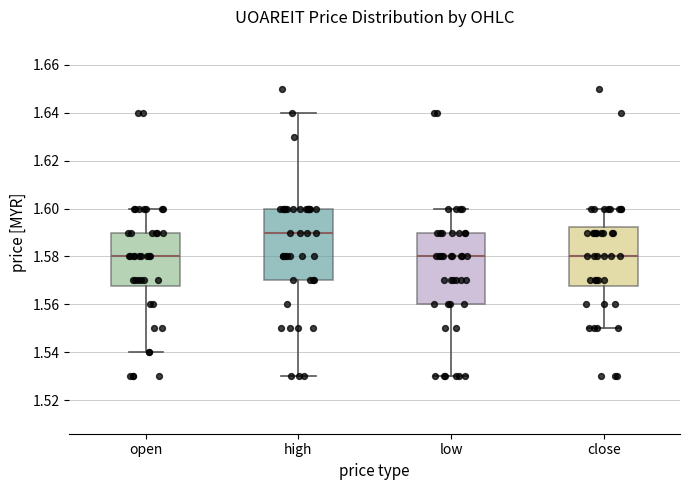

Where is the upper edge of the box for high on the y-axis? The values are not printed on the chart, so give them approximately, as read against the axis.

1.600